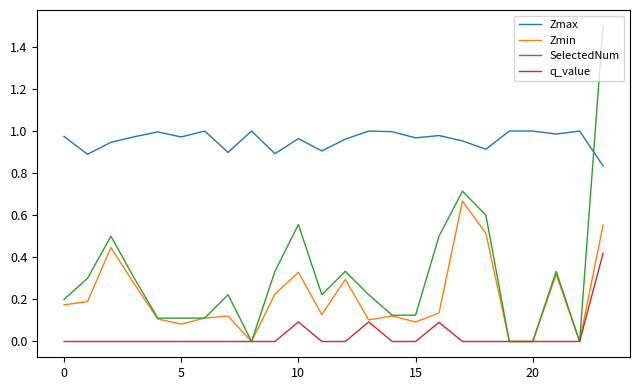

List the series in order of their peak value, highest first.

SelectedNum, Zmax, Zmin, q_value